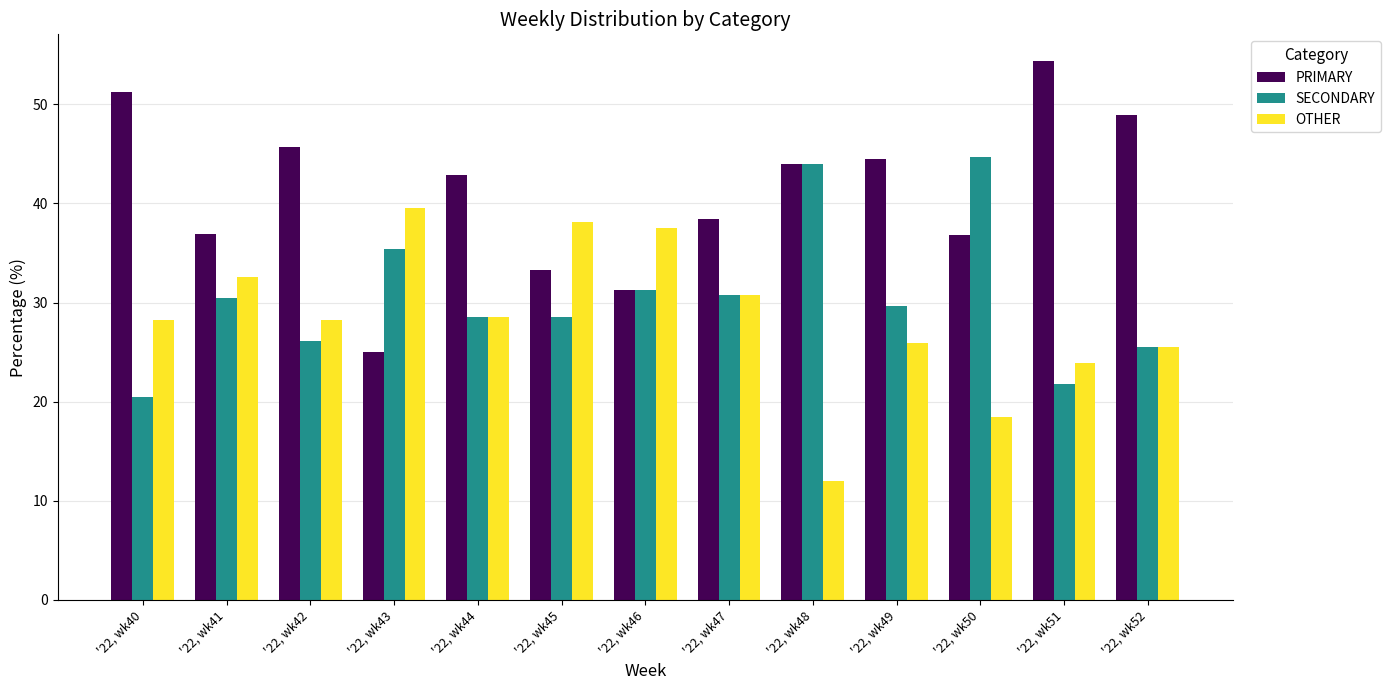

How many data points in PRIMARY are above 42?

7